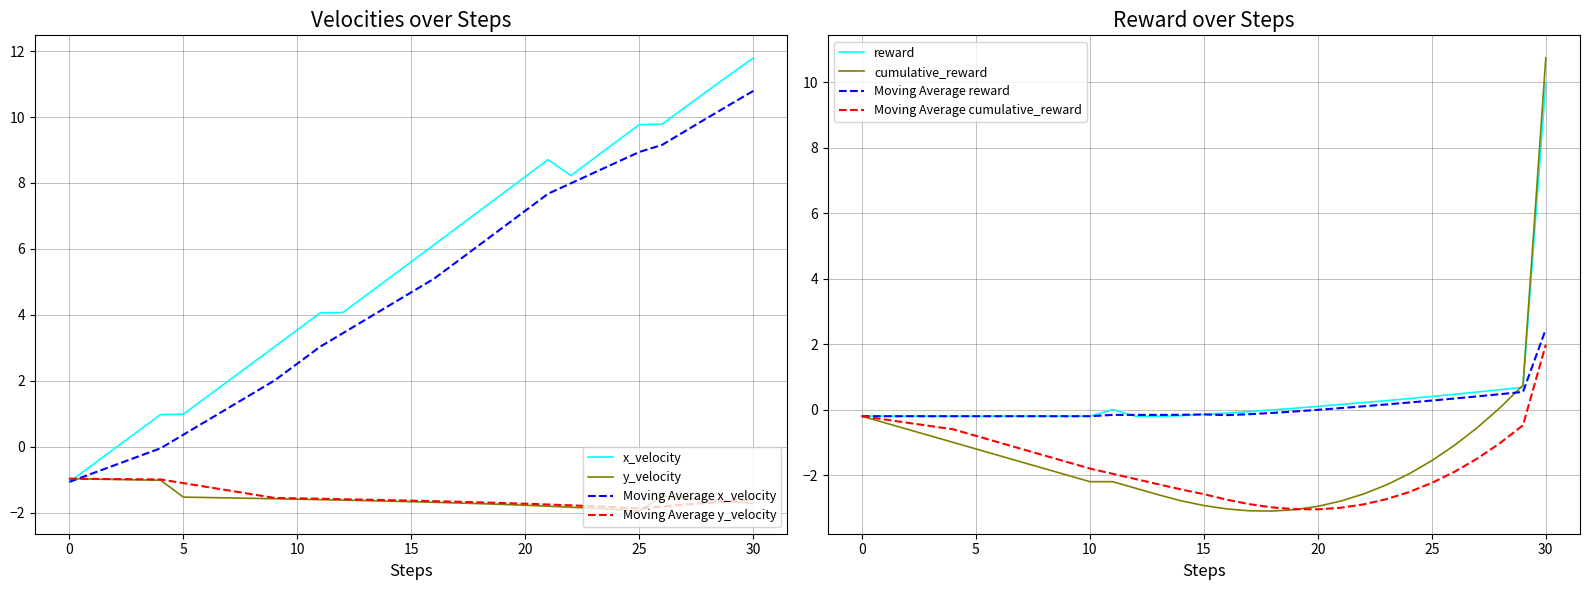

What is the maximum value shown in the chart?

11.8